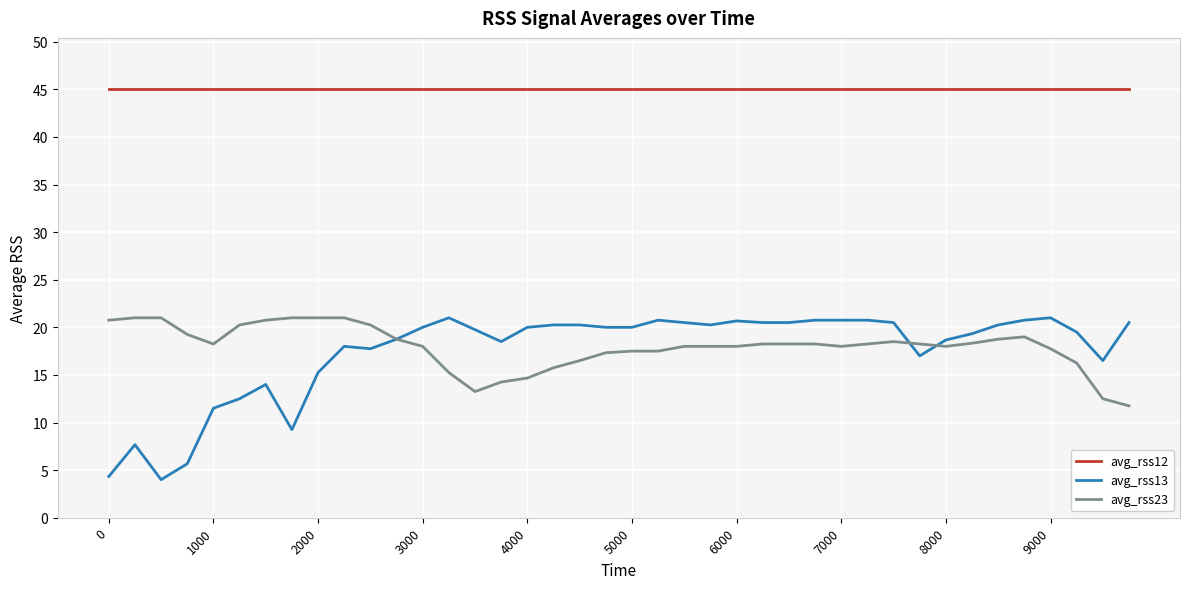

Which series has the largest total across all categories?

avg_rss12